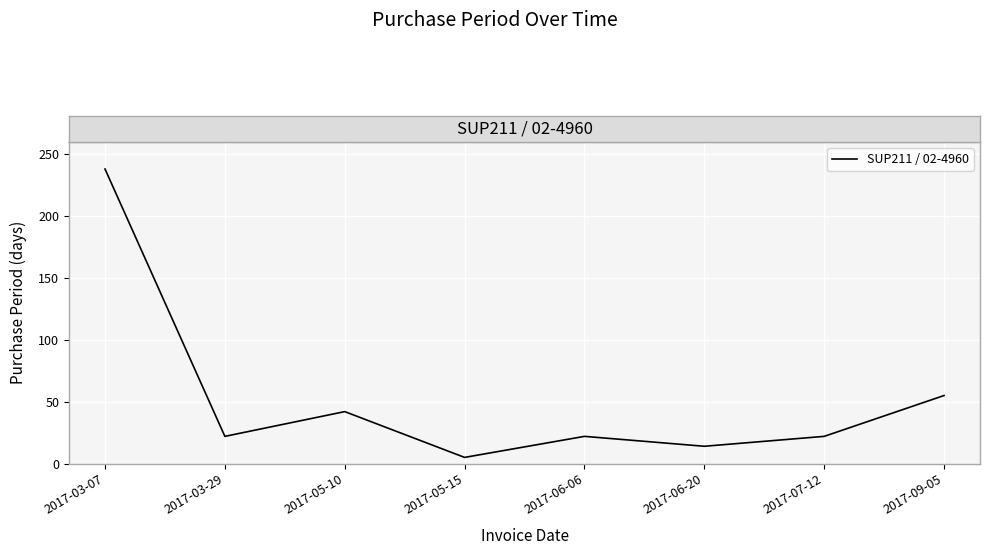

What is the greatest value displayed?

238